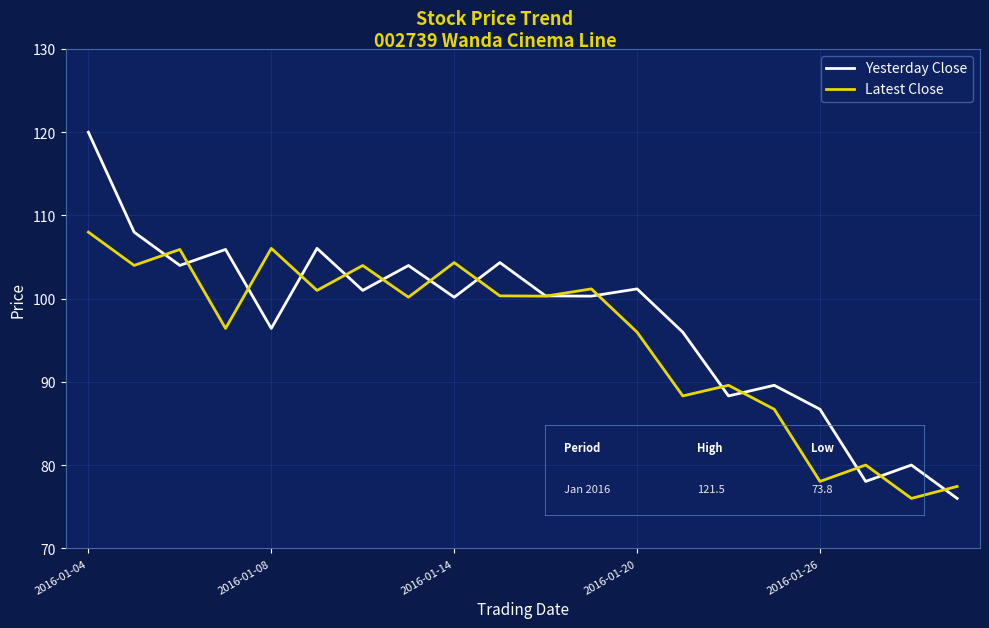

In Yesterday Close, how many points are higher than both neighbors (excluding endpoints)?

7